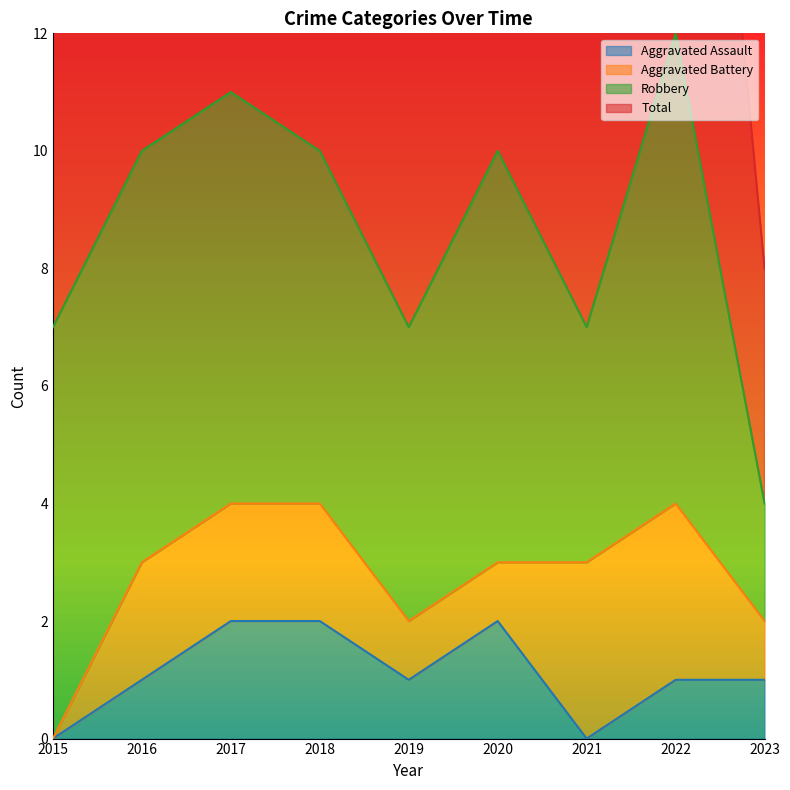

What is the sum of the Total values at 2015 and 2023?

11